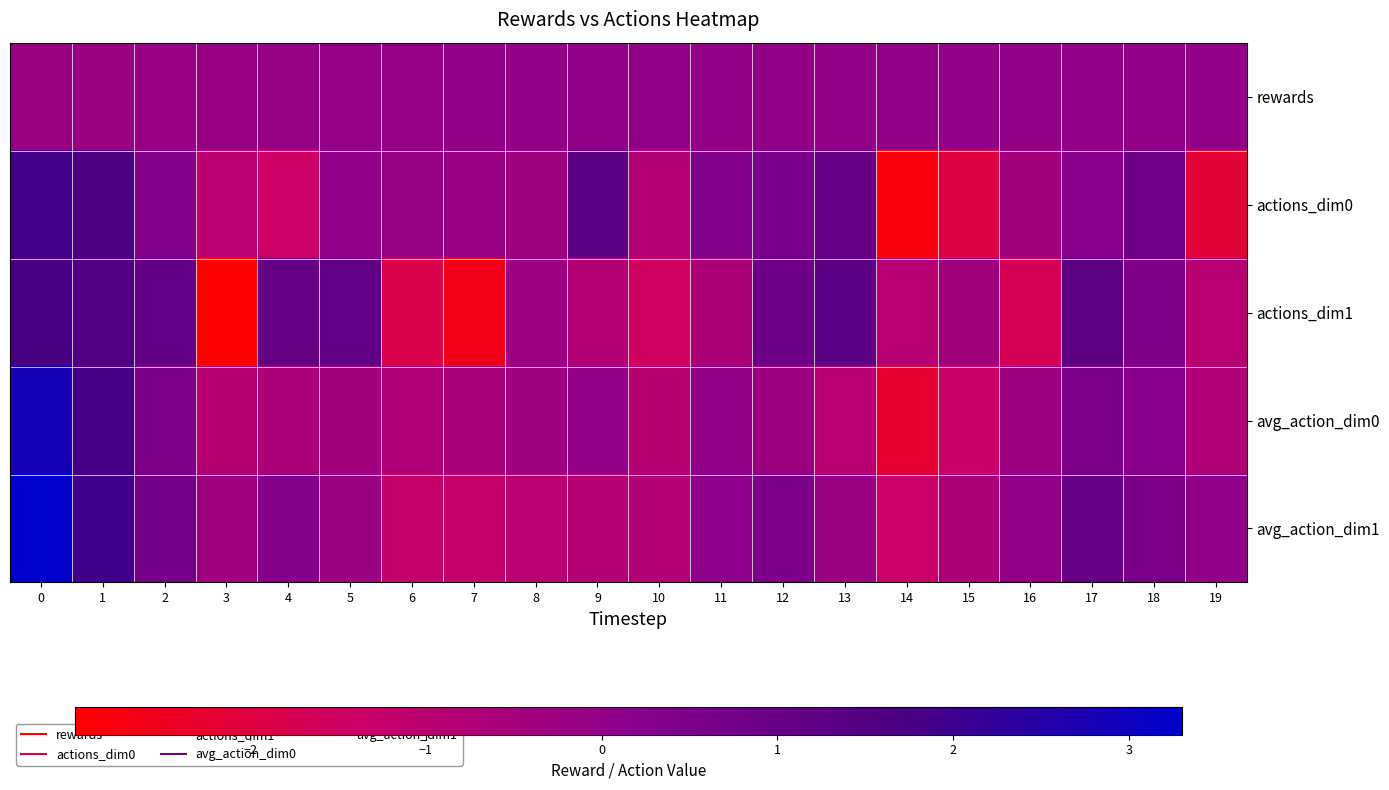

How many categories are shown in the chart?

20